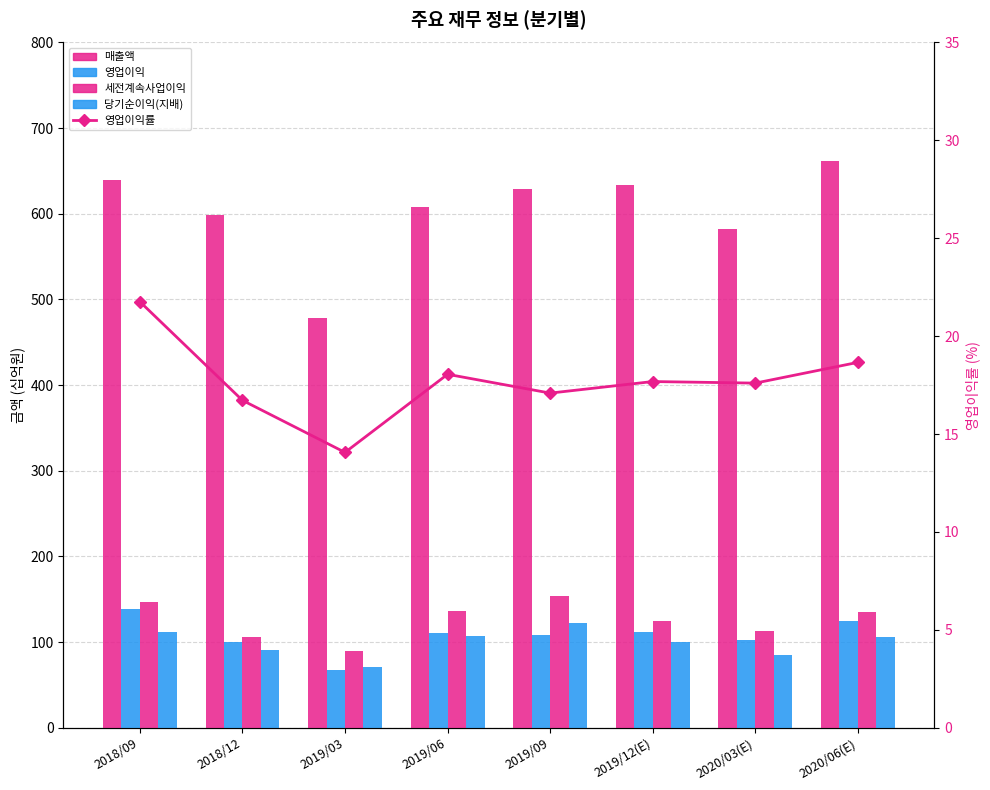

How many groups of bars are there?

8